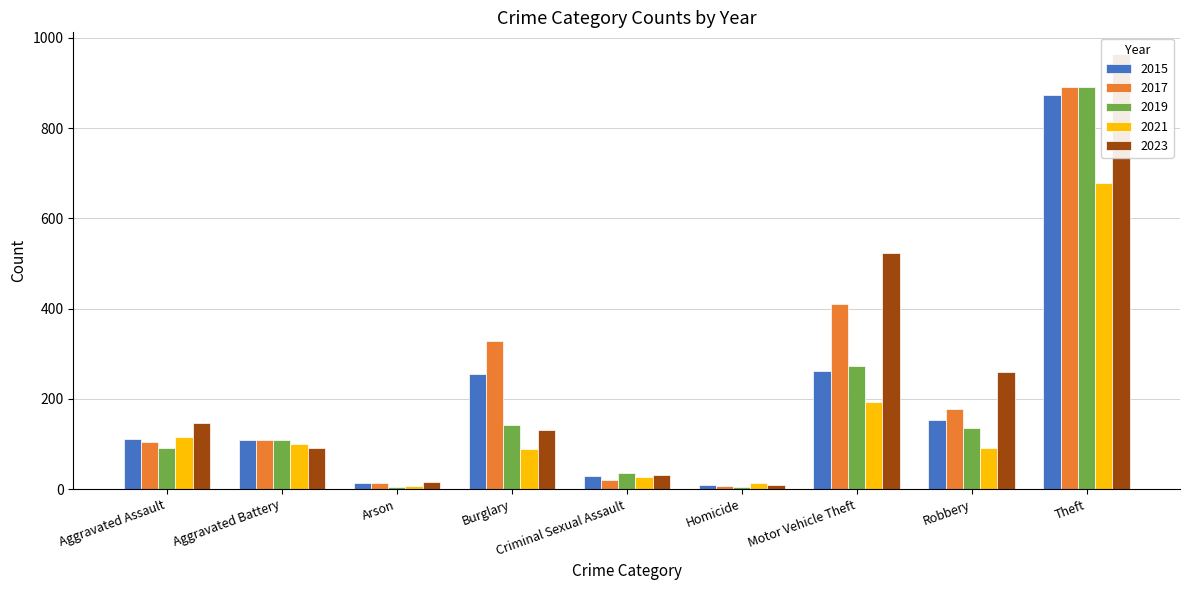

What position from the left is Robbery?

8